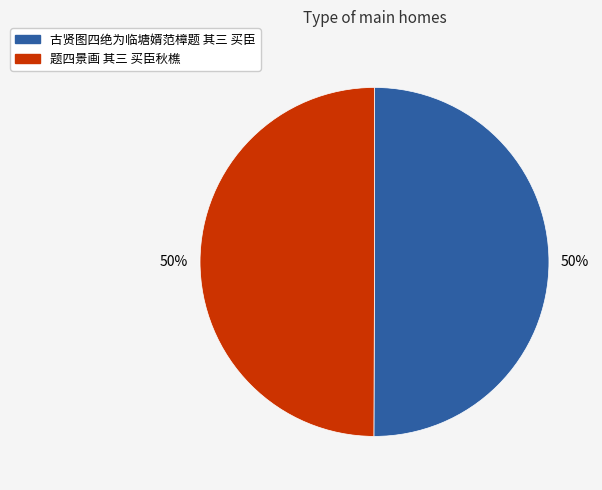

To the nearest percent, what percentage of the pie is 古贤图四绝为临塘婿范樟题 其三 买臣?

50%